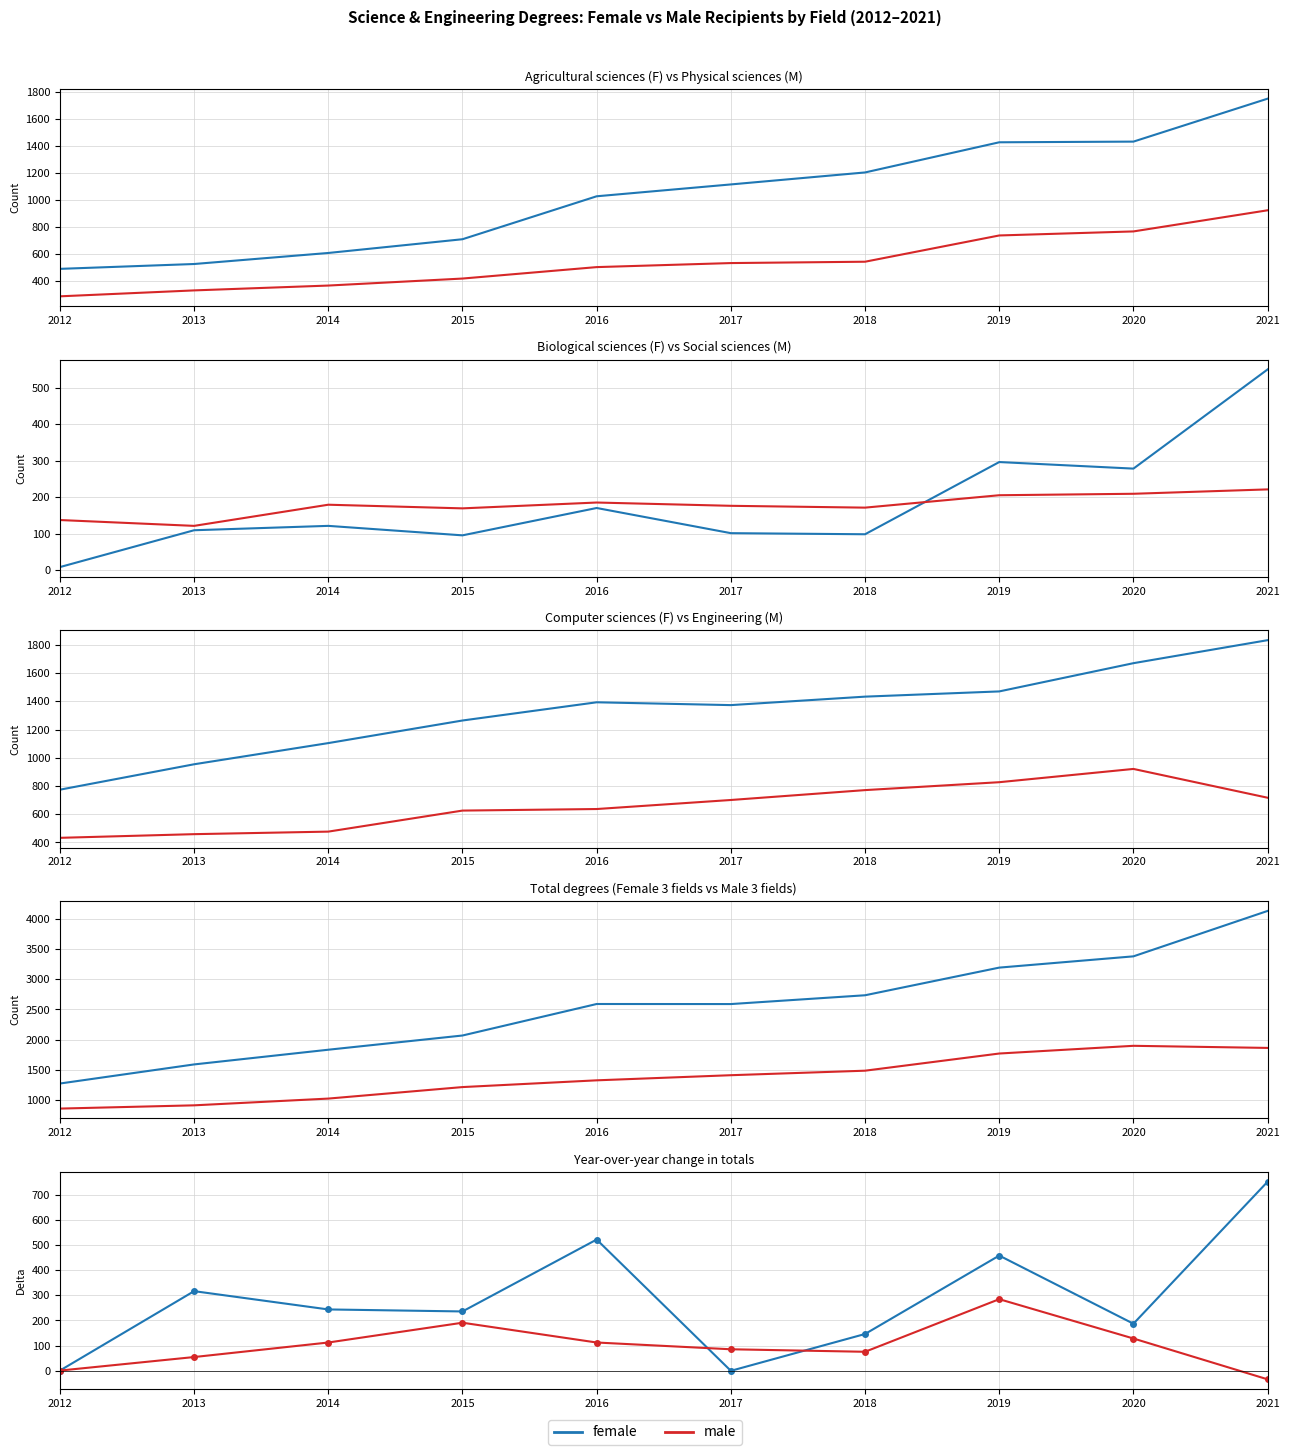

At which category does the chart reach its minimum across all series?

2021